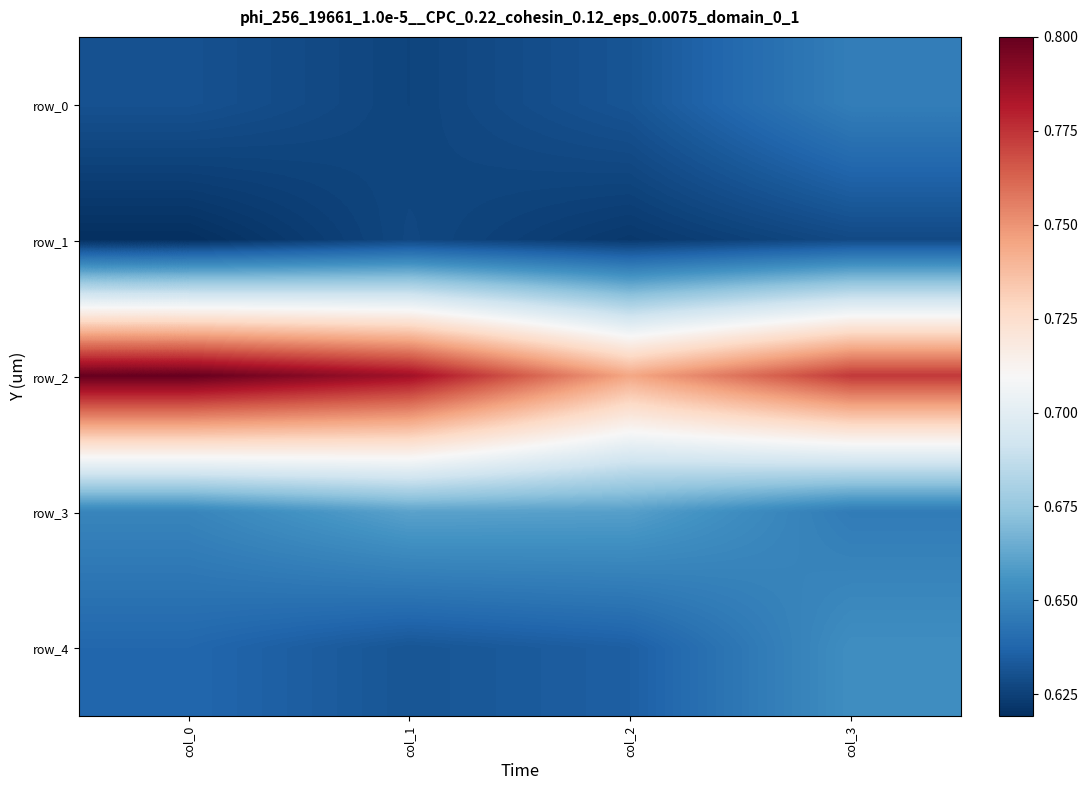

At which category is the sum across all series the highest?

col_3